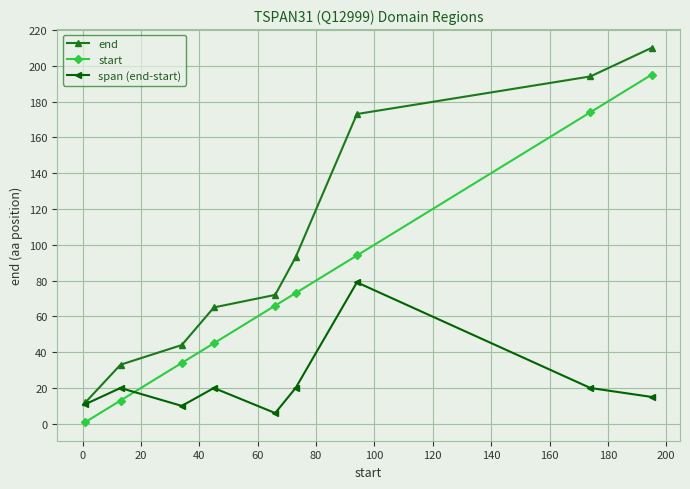

True or false: end and start intersect in this chart.

False